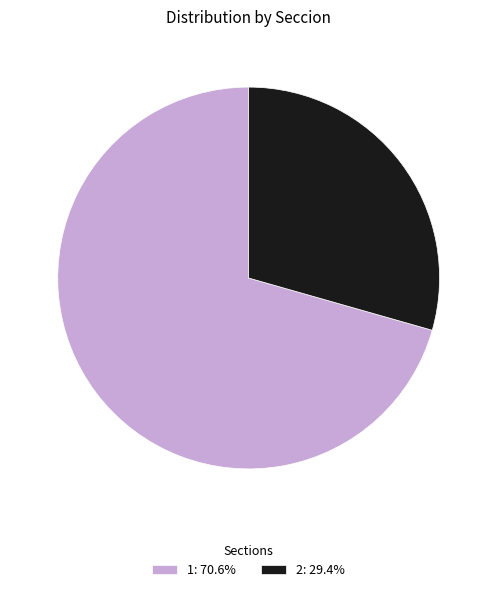

Combined, do 1: 70.6% and 2: 29.4% account for over 50%?

Yes